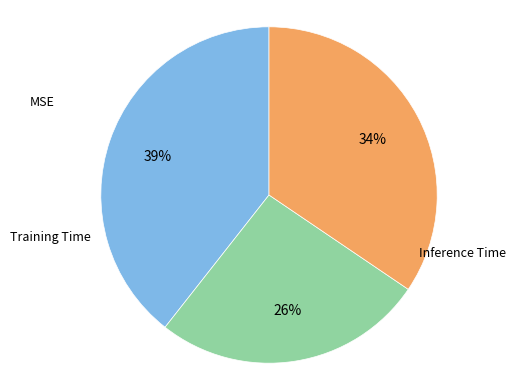

To the nearest percent, what is the difference between the largest and smallest slice percentages?

13%